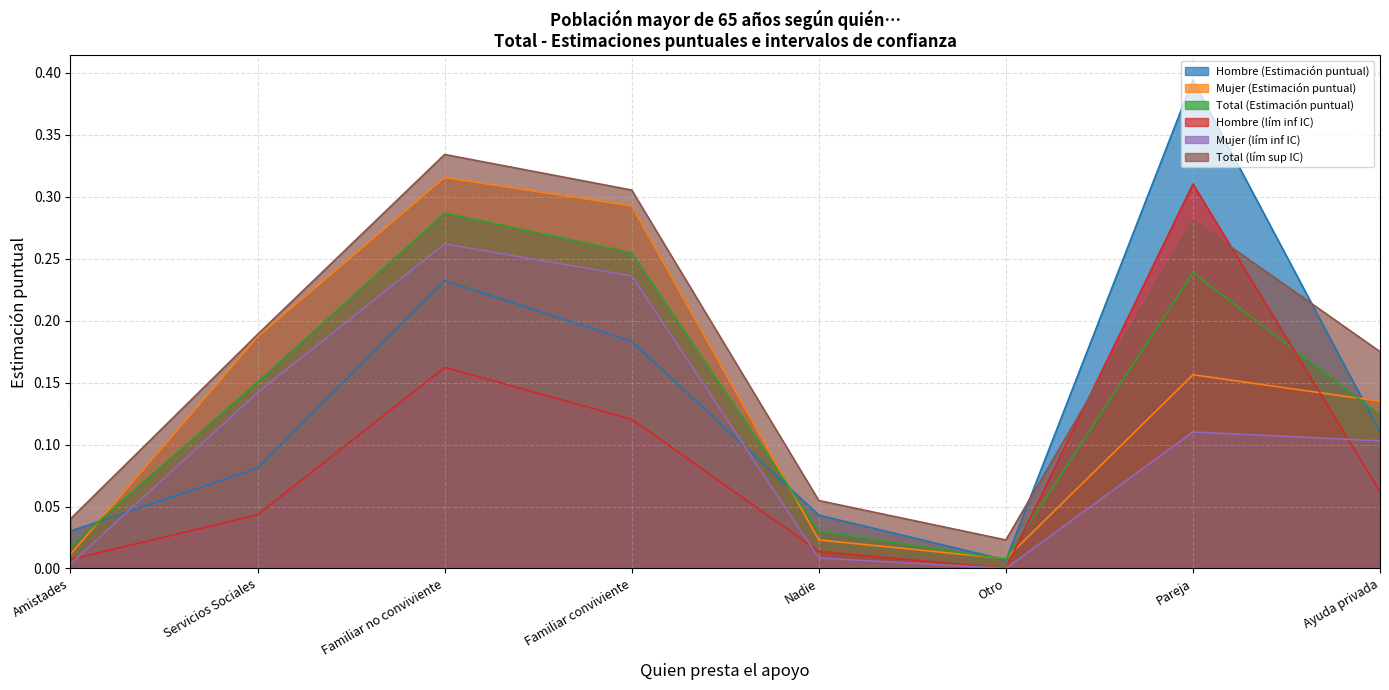

What is the total value across all series at Familiar conviviente?

1.4